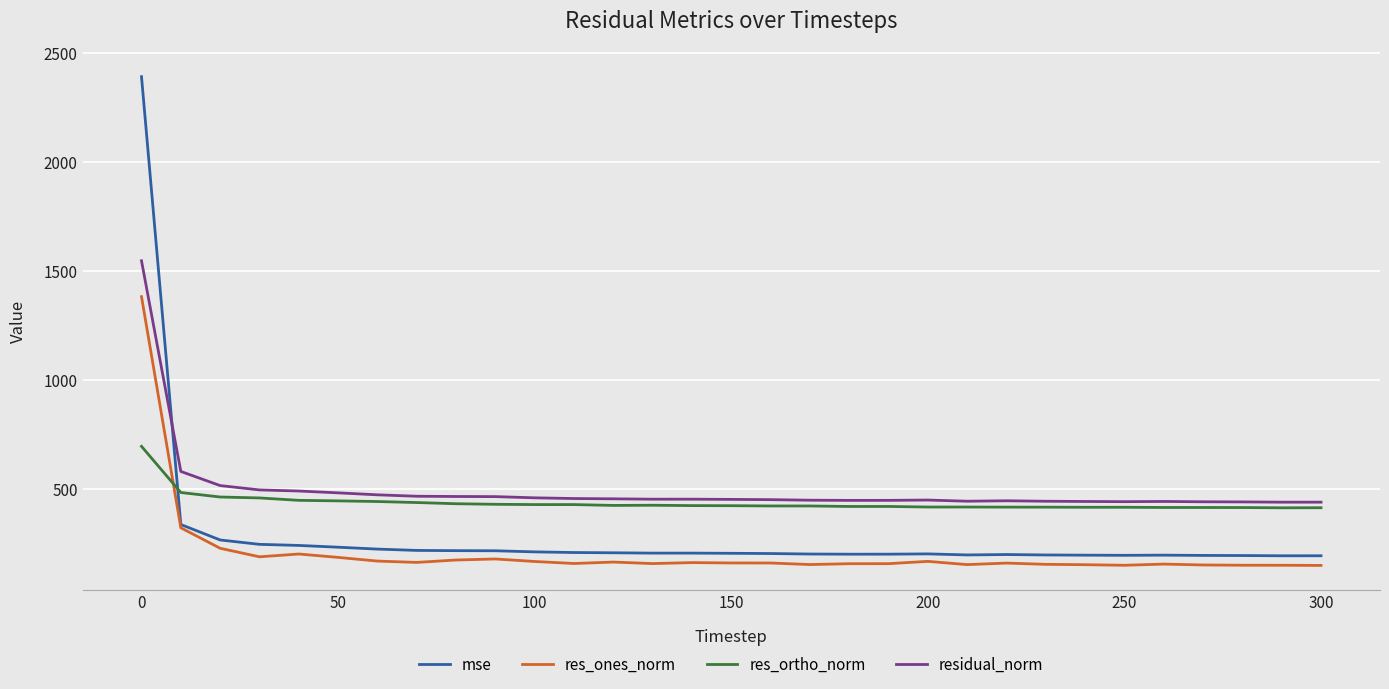

What is the difference between the second highest and minimum values in the residual_norm series?

141.2